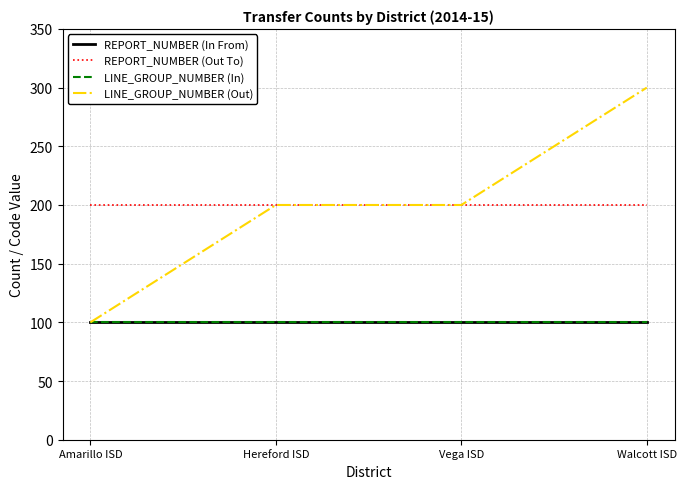

Does the chart have visible grid lines?

Yes